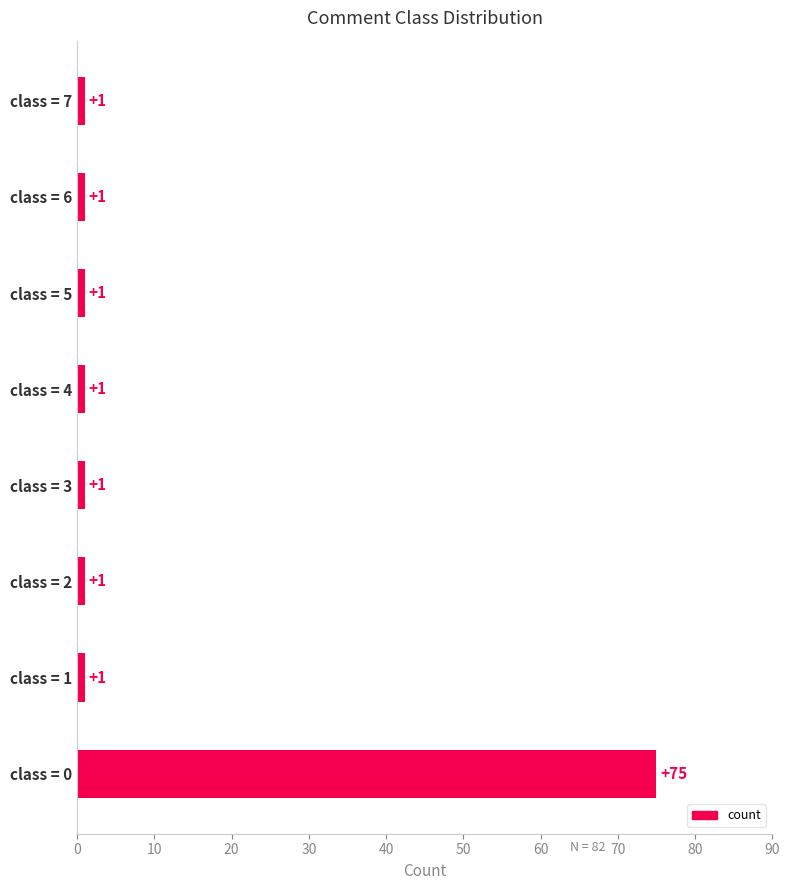

Reading bottom to top, transcribe all the data shown in this chart.

75	1	1	1	1	1	1	1